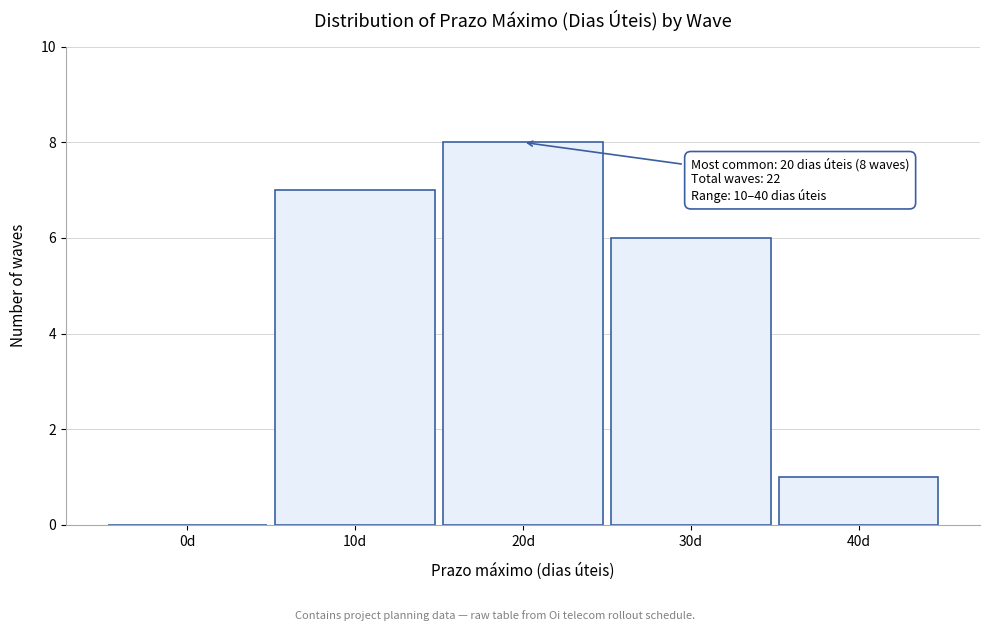

Reading right to left, list all the values displayed in this chart.

40d=1	30d=6	20d=8	10d=7	0d=0